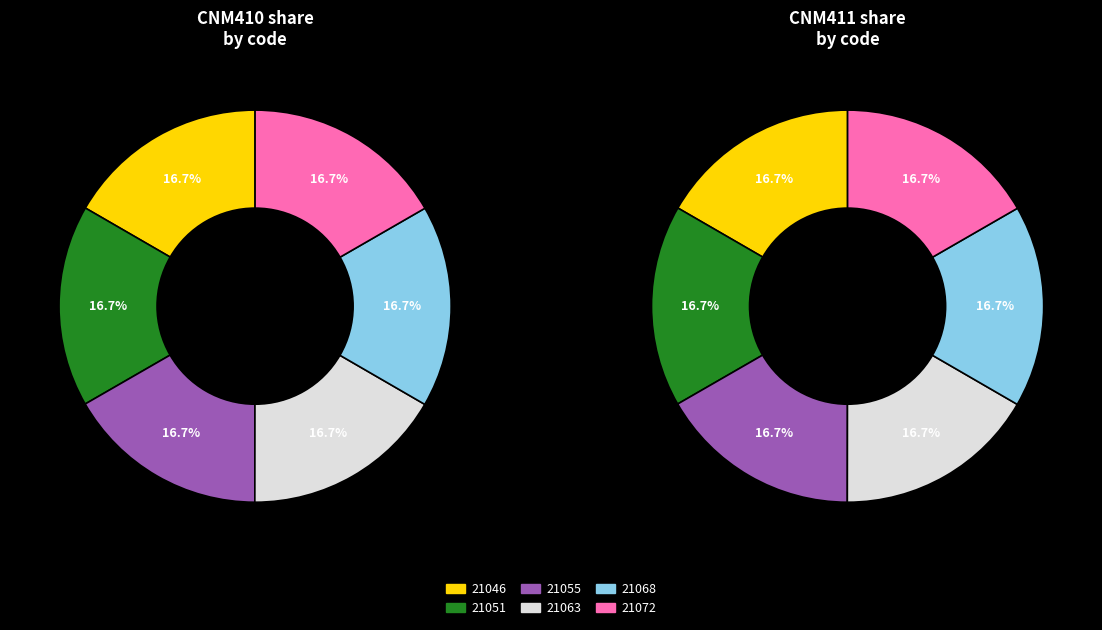

To the nearest percent, what portion does 21063 represent?

17%